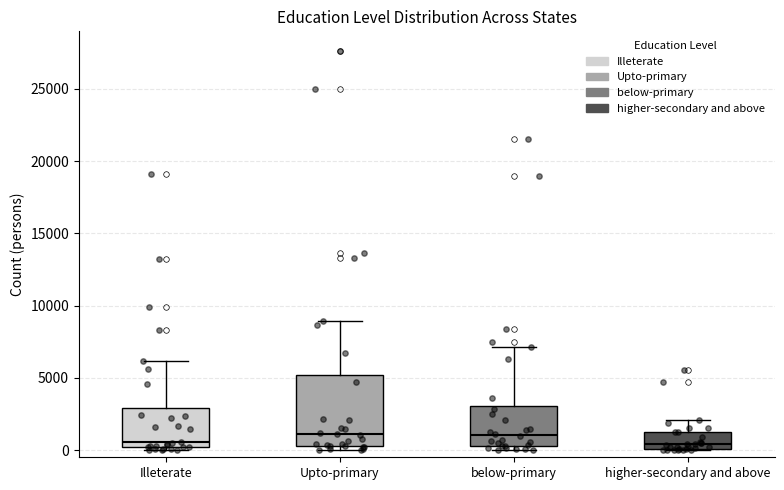

Reading left to right, transcribe this box plot: for each box, give where its median line is, the range the box spans, and where its two whiskers end, as read against the y-axis. The values are not printed on the chart, so give them approximately, as read against the axis.

Illeterate: median 500, box 0 to 3000, whiskers 0 (just below the box's lower edge) to 6000
Upto-primary: median 1000, box 500 to 5000, whiskers 0 to 9000
below-primary: median 1000, box 500 to 3000, whiskers 0 to 7000
higher-secondary and above: median 500, box 0 to 1500, whiskers 0 to 2000